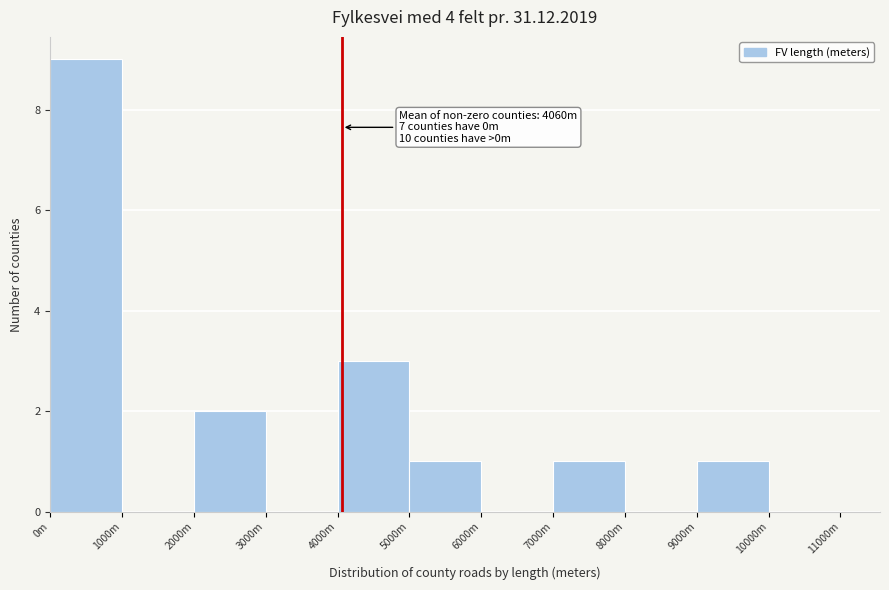

Reading right to left, what are all the values shown in this chart?

10000m=0	9000m=1	8000m=0	7000m=1	6000m=0	5000m=1	4000m=3	3000m=0	2000m=2	1000m=0	0m=9